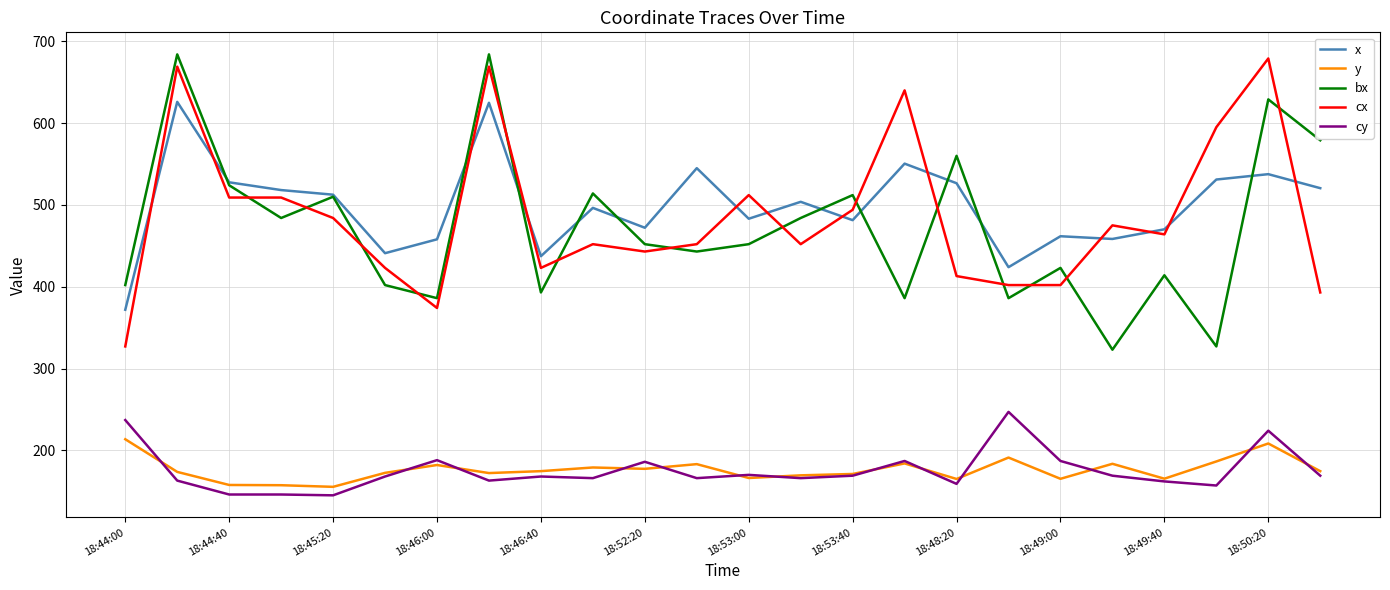

What is the maximum value for x?

625.9